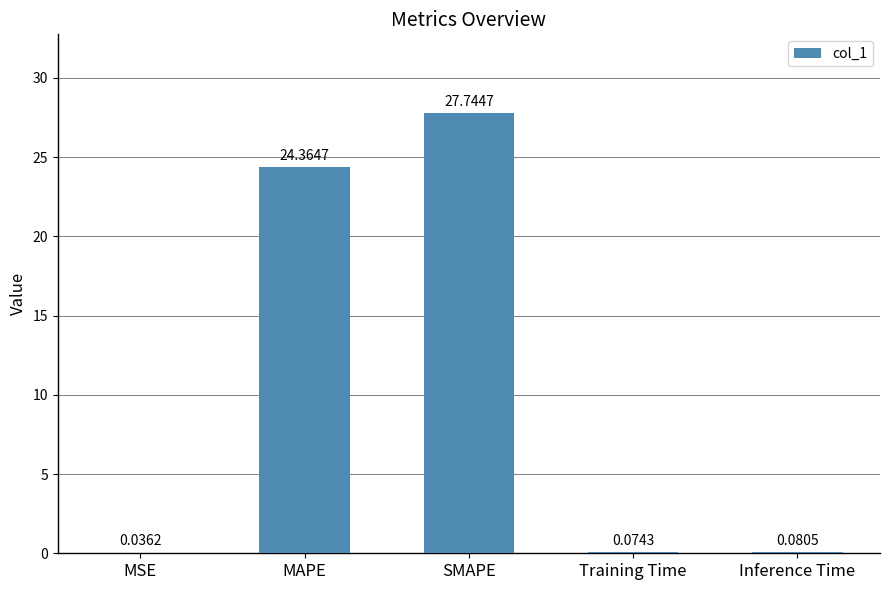

What is the sum of the values at MSE and MAPE?

24.4